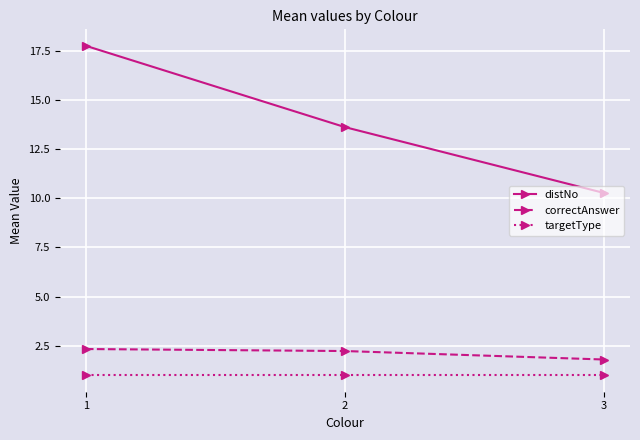

Between 1 and 3, which series saw the biggest shift?

distNo